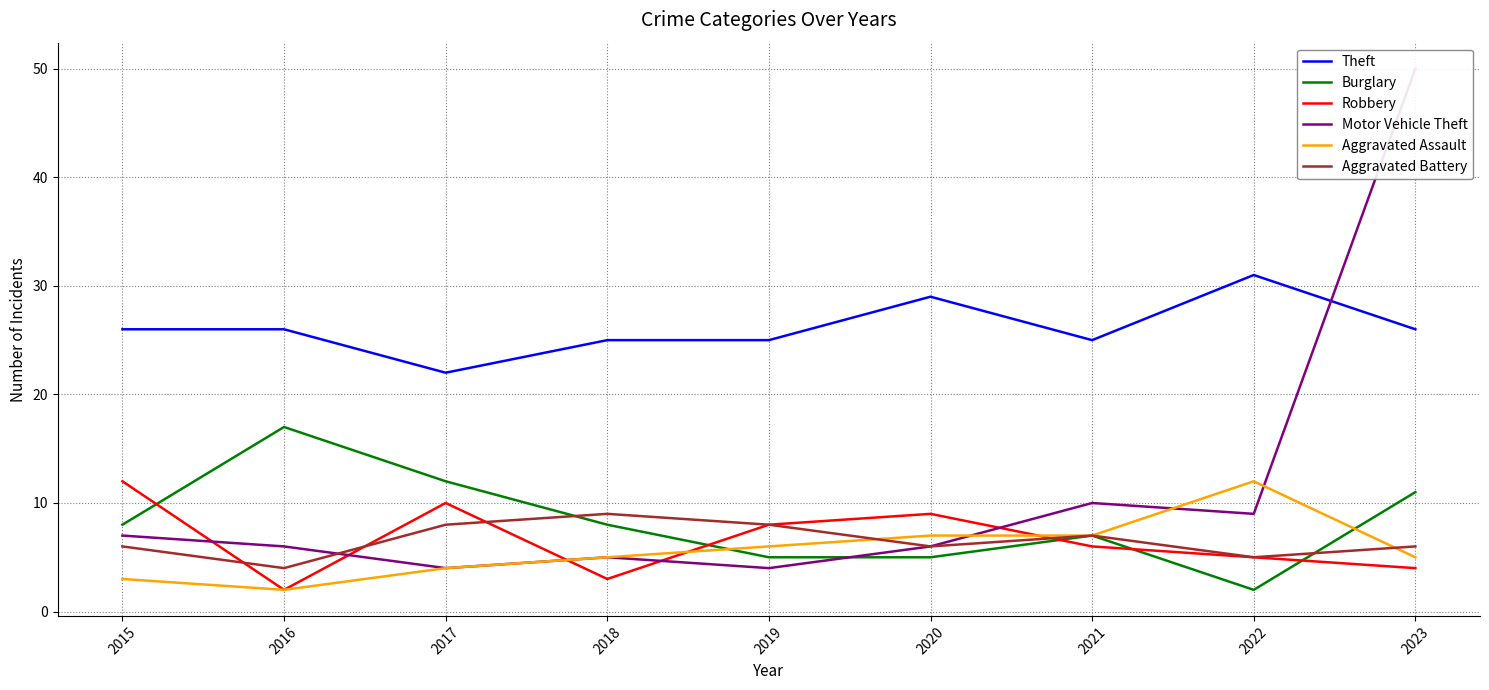

Is the value of Aggravated Battery at 2015 greater than the value of Theft at 2023?

No